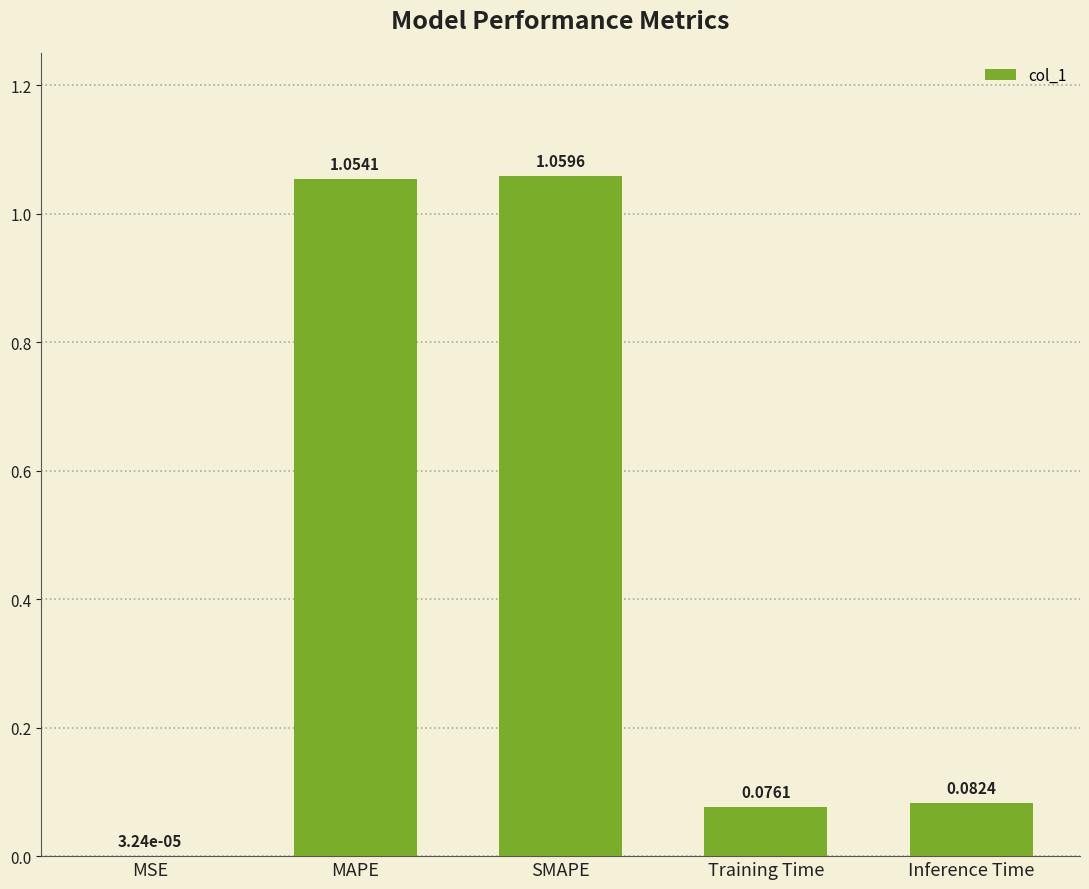

Where is the data nearest to the value 0?

MSE